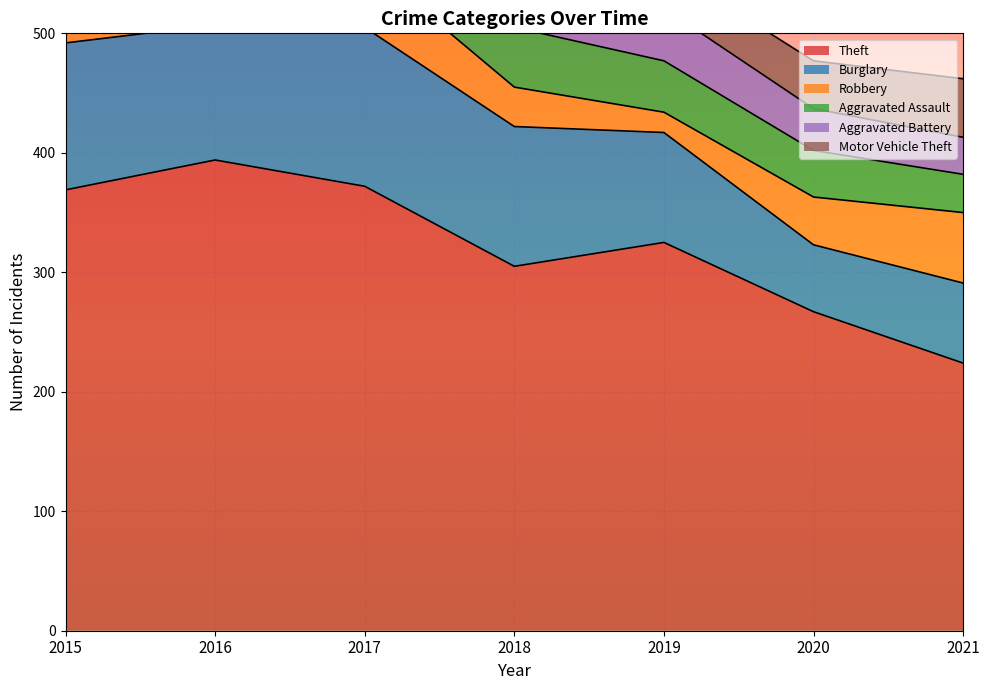

True or false: Aggravated Assault has a value of 50 at 2018.

True